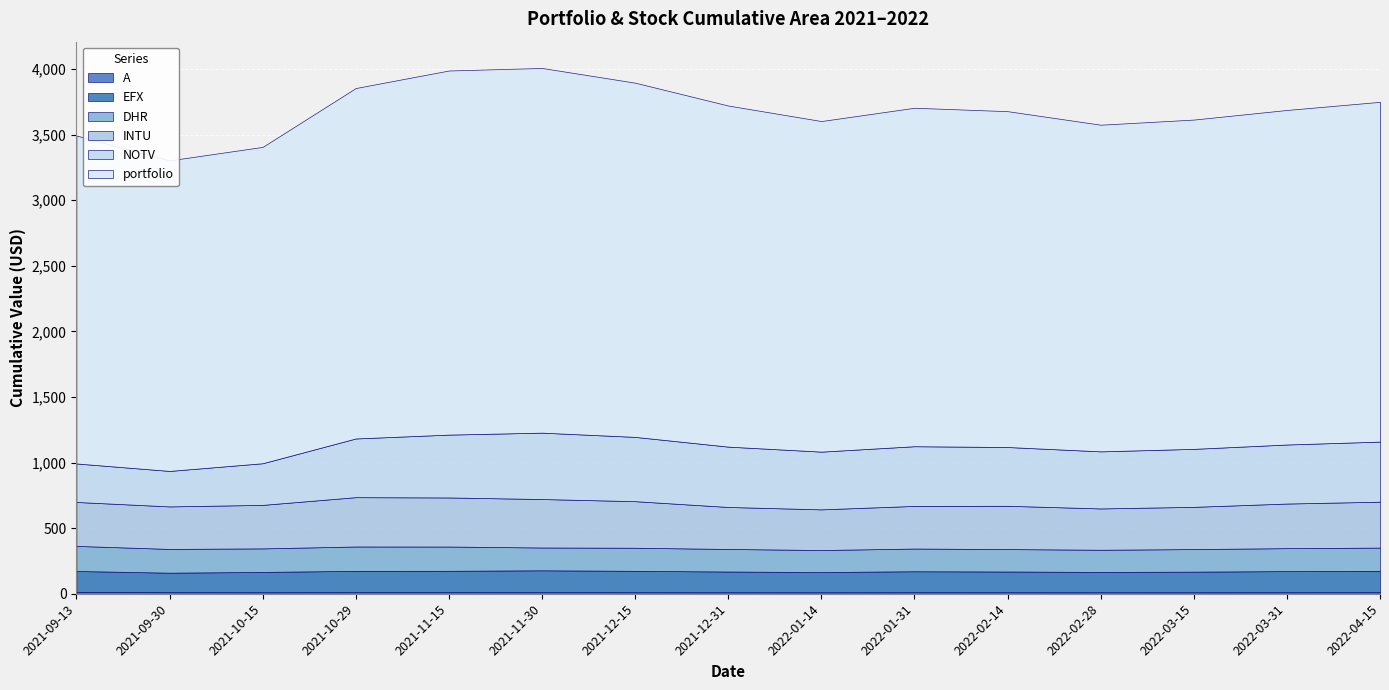

What are all the series names shown in the legend?

INTU, portfolio, DHR, EFX, NOTV, A